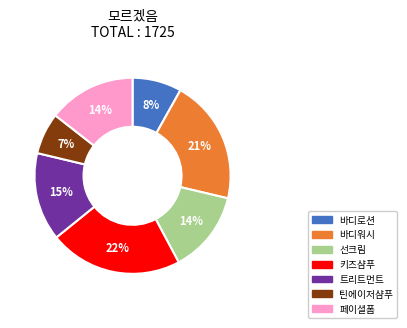

Is the sum of 바디로션 and 틴에이저샴푸 greater than half?

No